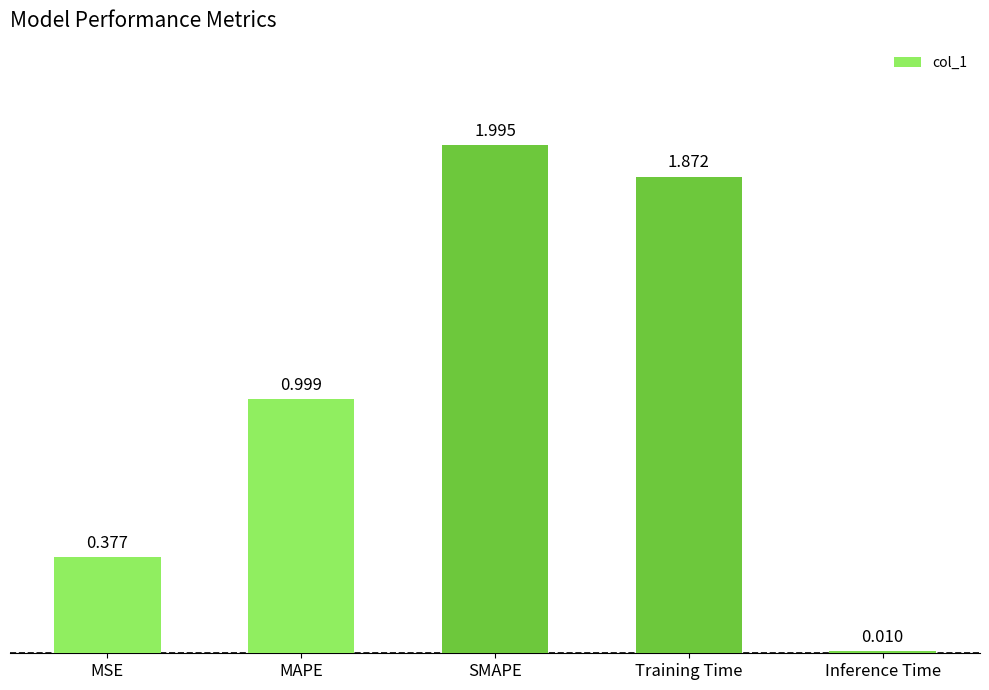

What is the label of the 5th bar from the right?

MSE